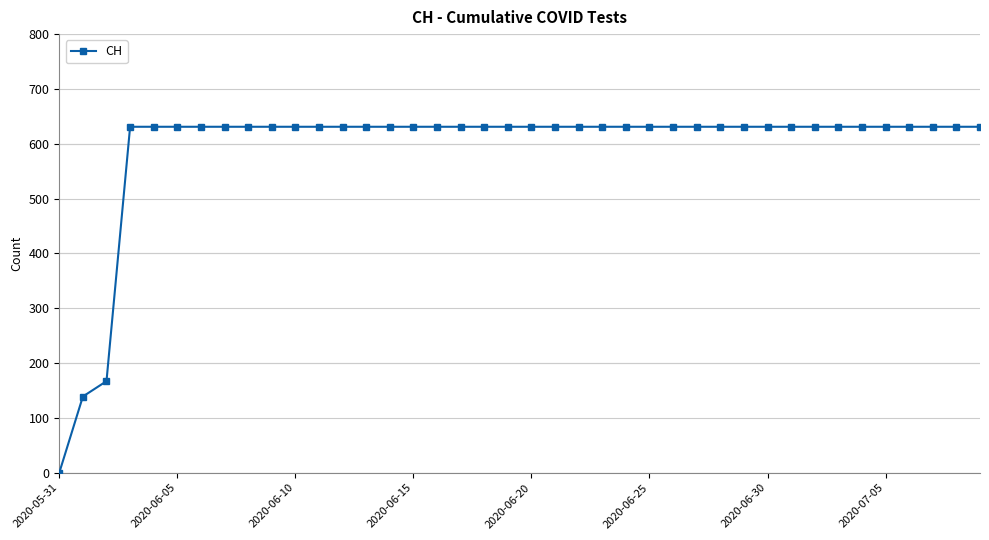

What is the maximum value shown in the chart?

631